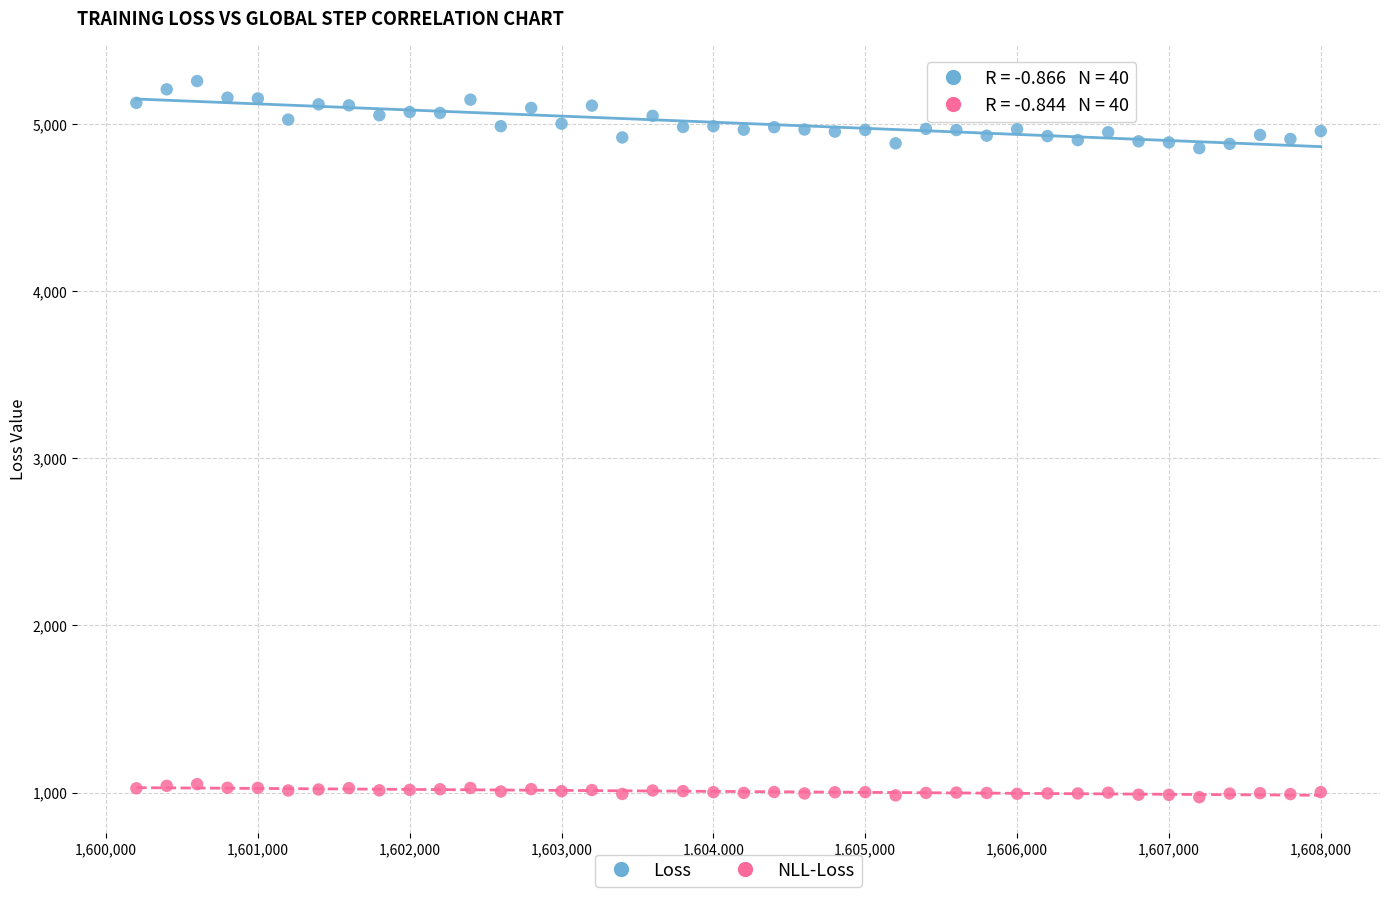

Across all data points, what is the range of X values (max minus min)?

7800.0